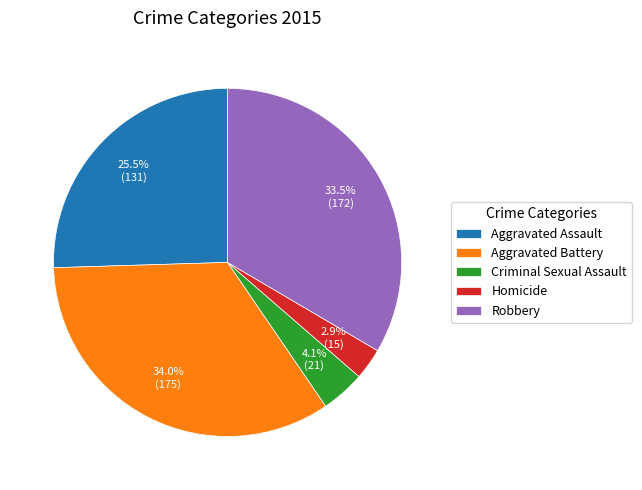

Rank the categories by value from highest to lowest.

Aggravated Battery, Robbery, Aggravated Assault, Criminal Sexual Assault, Homicide